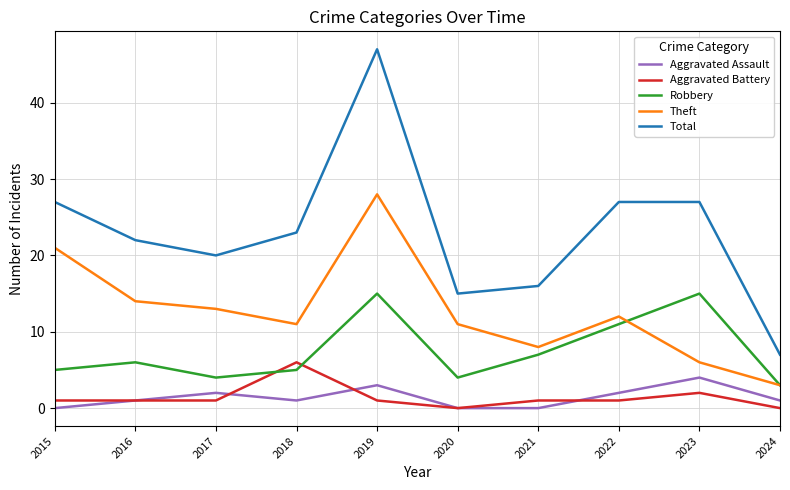

Does the chart display data point markers on the line(s)?

No